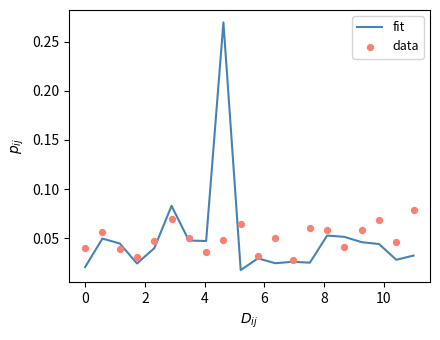

Which series has the largest Y range (max minus min)?

fit